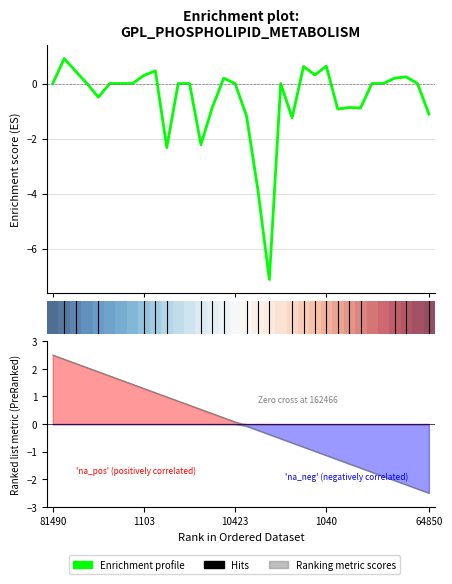

At which category does the chart reach its minimum across all series?

2819